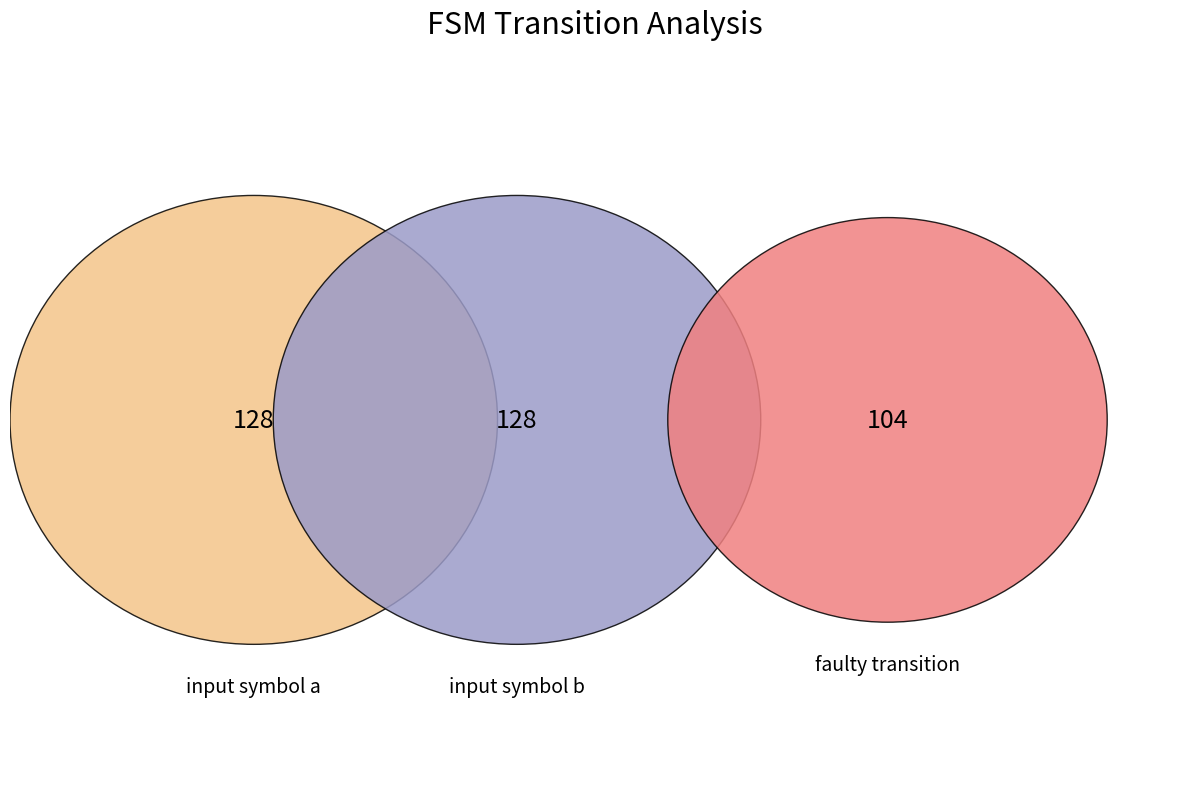

To the nearest percent, what is the difference between the largest and smallest slice percentages?

7%